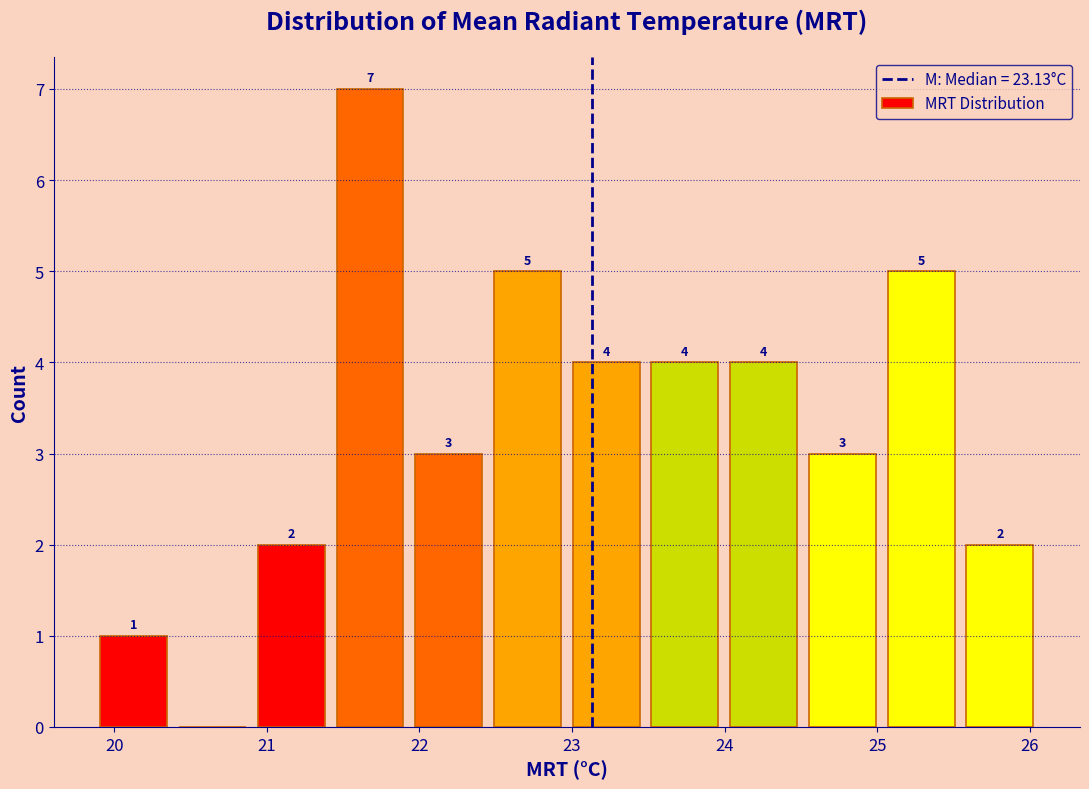

Which range on the x-axis has the tallest bar?

21.4 to 21.9